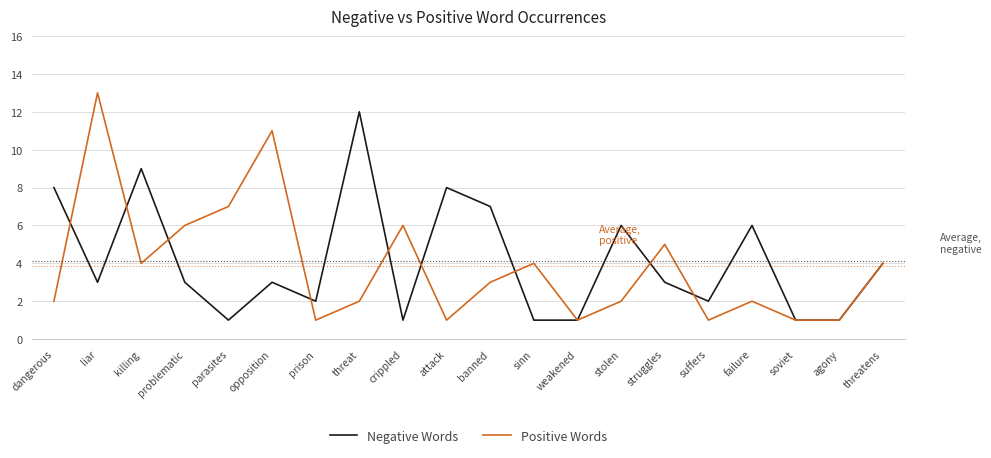

The value of Positive Words at liar is 13. True or false?

True